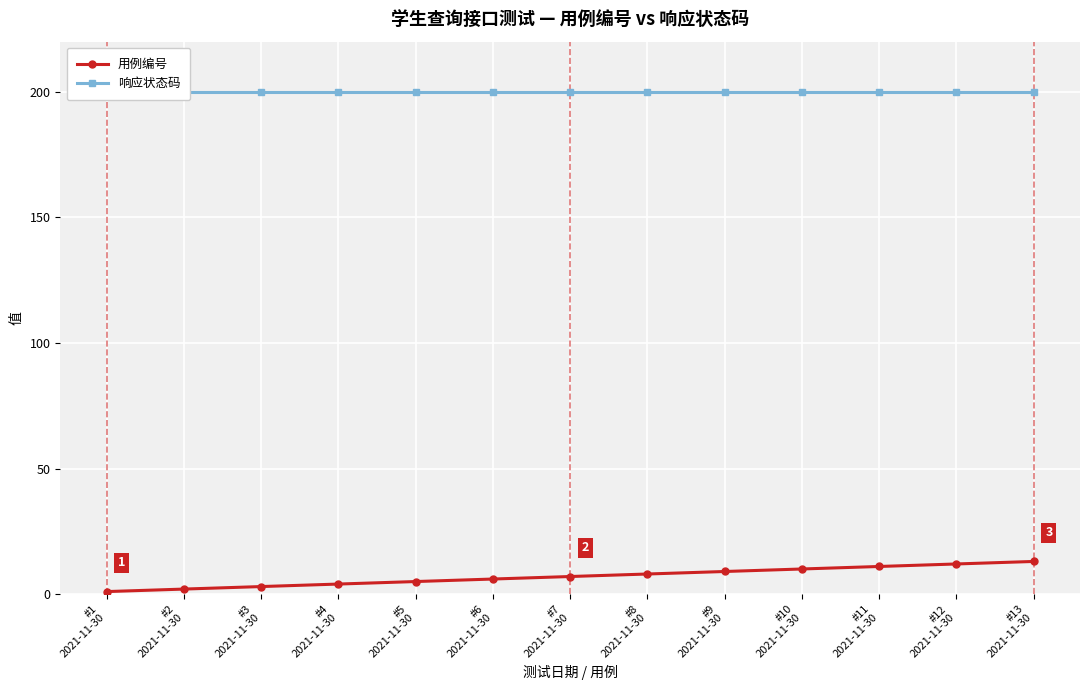

True or false: 用例编号 and 响应状态码 intersect in this chart.

False